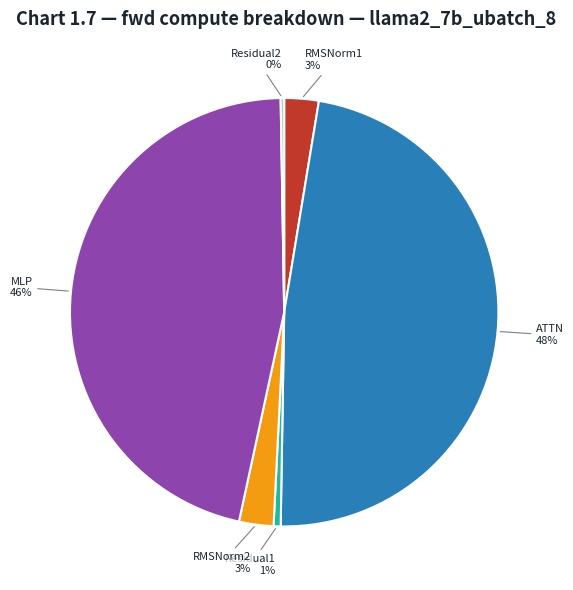

Is MLP the majority of the pie?

No